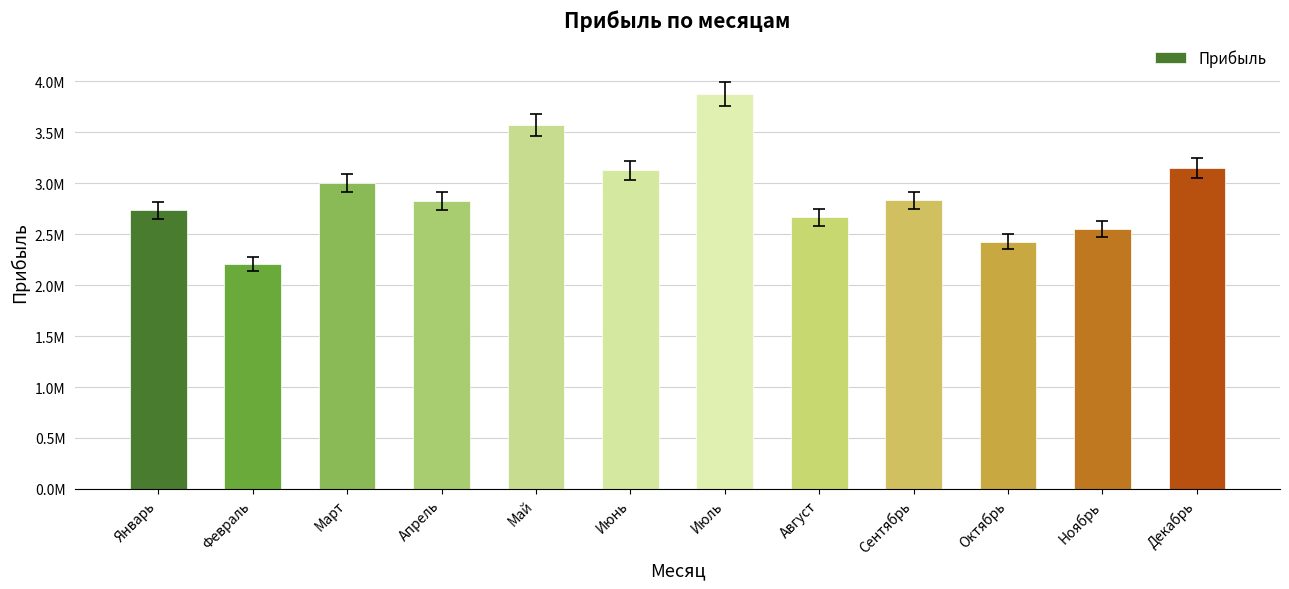

List the labels in order of value, largest first.

Июль, Май, Декабрь, Июнь, Март, Сентябрь, Апрель, Январь, Август, Ноябрь, Октябрь, Февраль